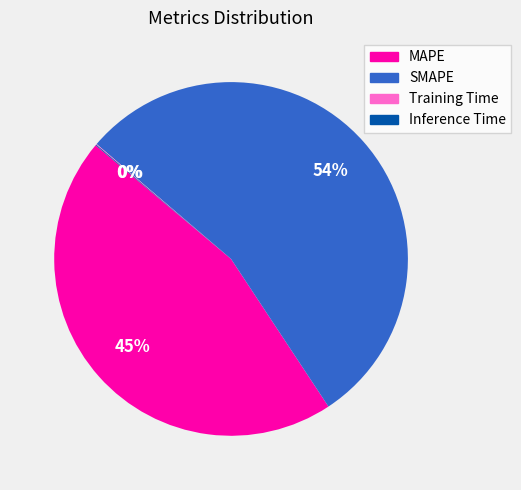

What is the ratio of the value at MAPE to the value at SMAPE?

0.8